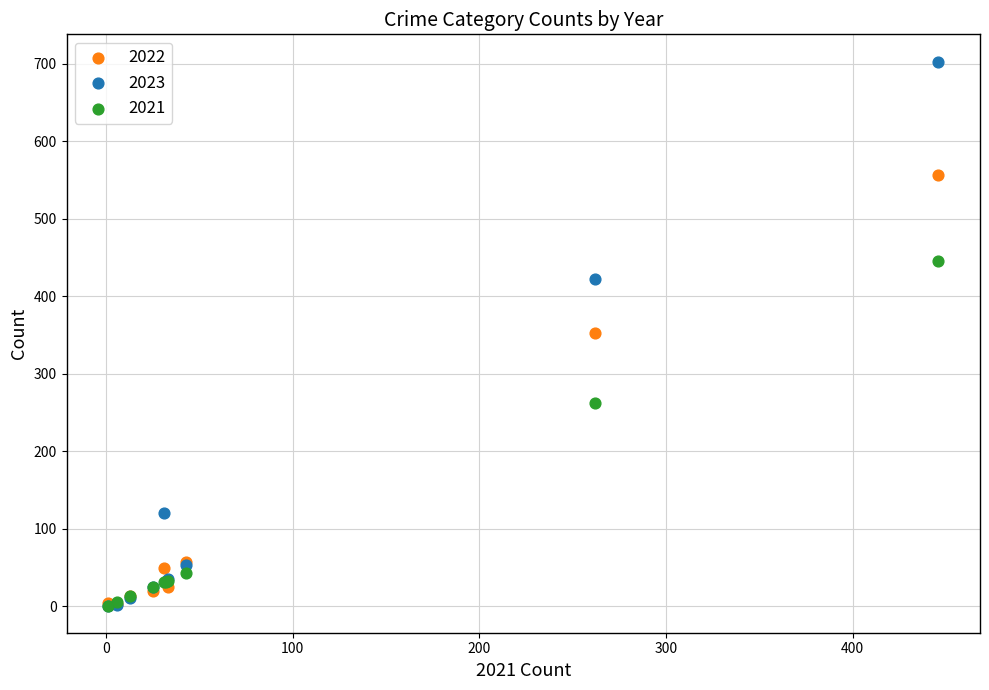

What are all the series names shown in the legend?

2022, 2023, 2021